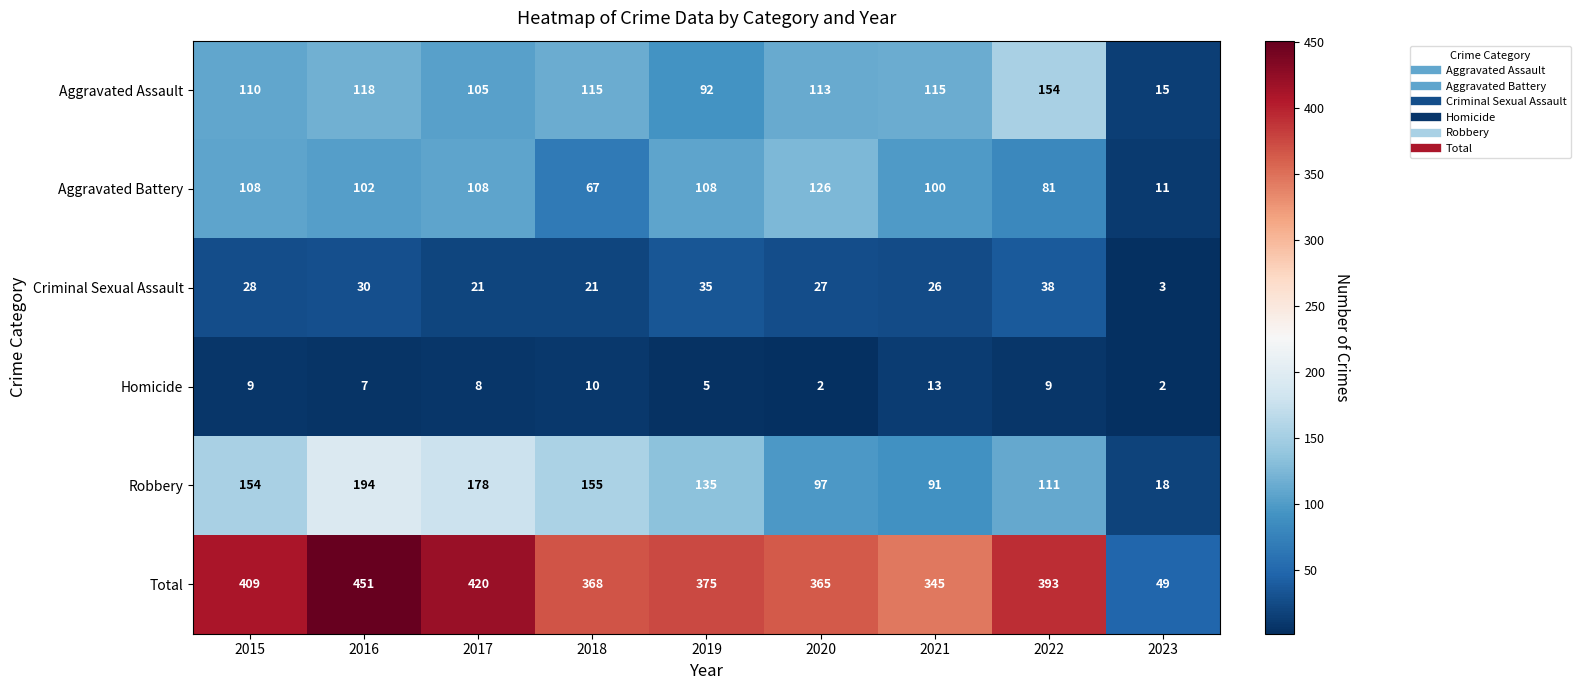

What is the difference between the second highest and minimum values in the Criminal Sexual Assault series?

32